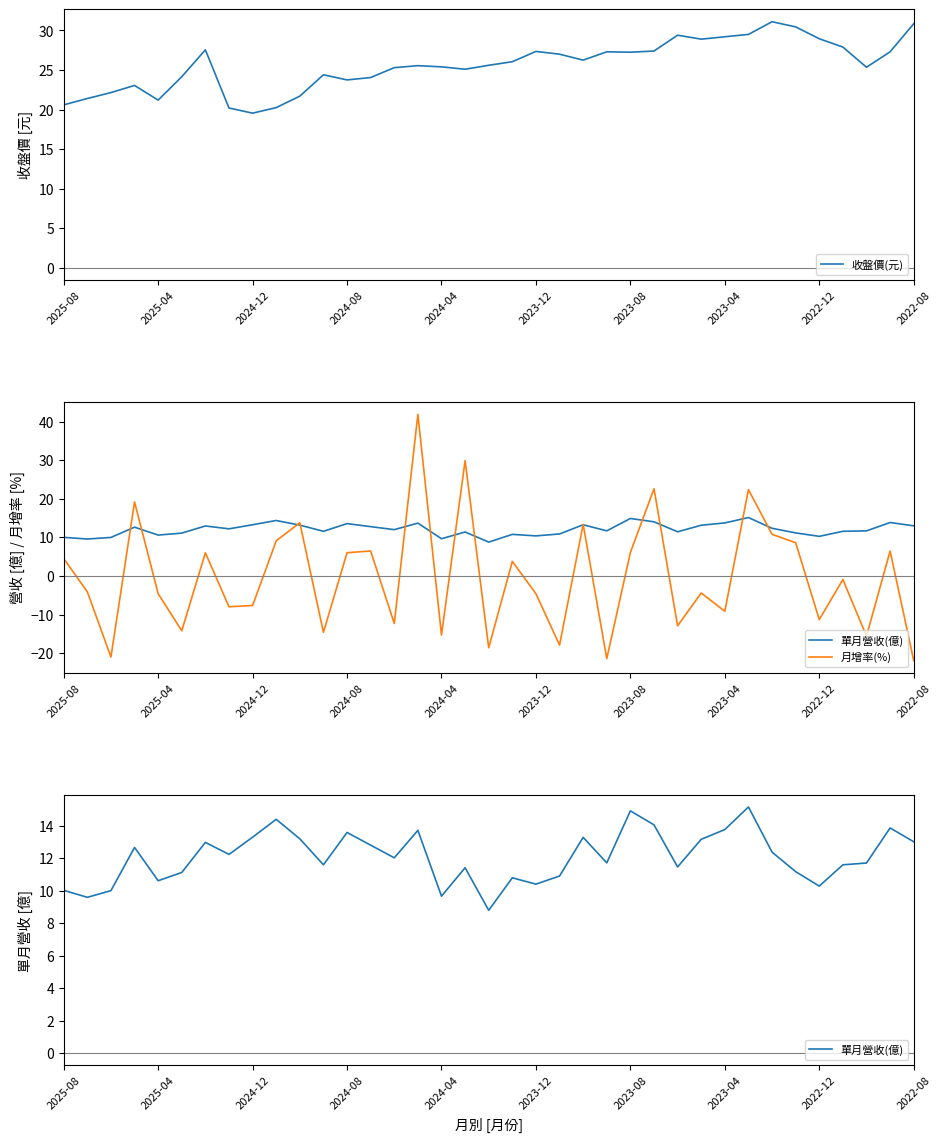

Does the chart have visible grid lines?

No